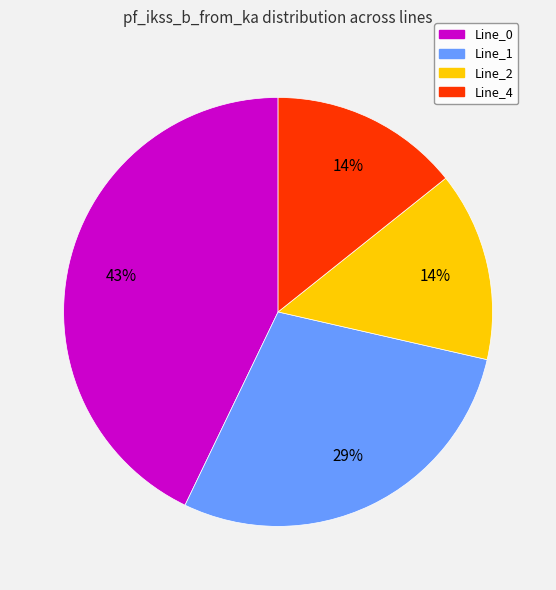

Do Line_1 and Line_4 together represent more than half of the pie?

No